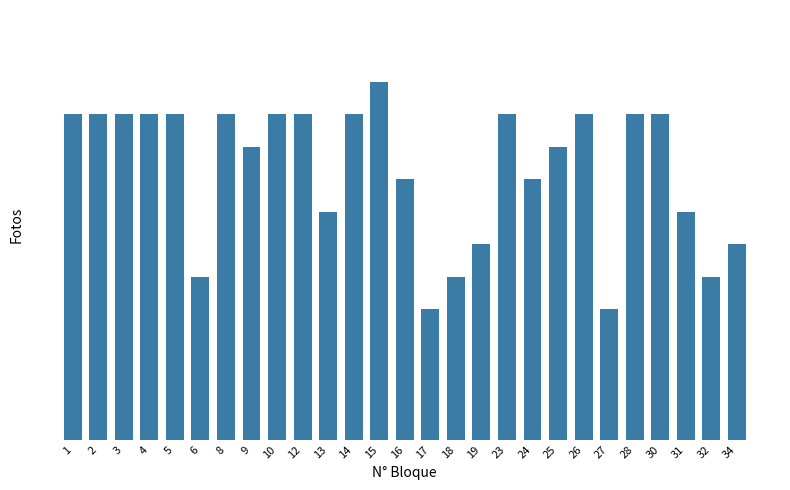

Does the chart contain any negative values?

No